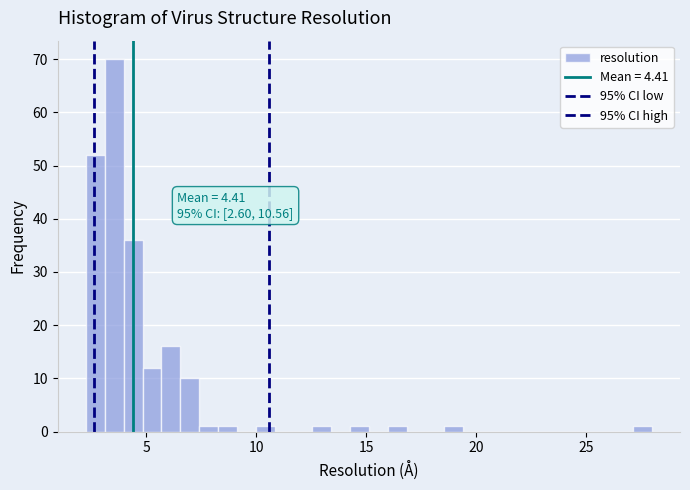

Read against the x-axis, roughly where is the centre of the tallest bar?

3.5